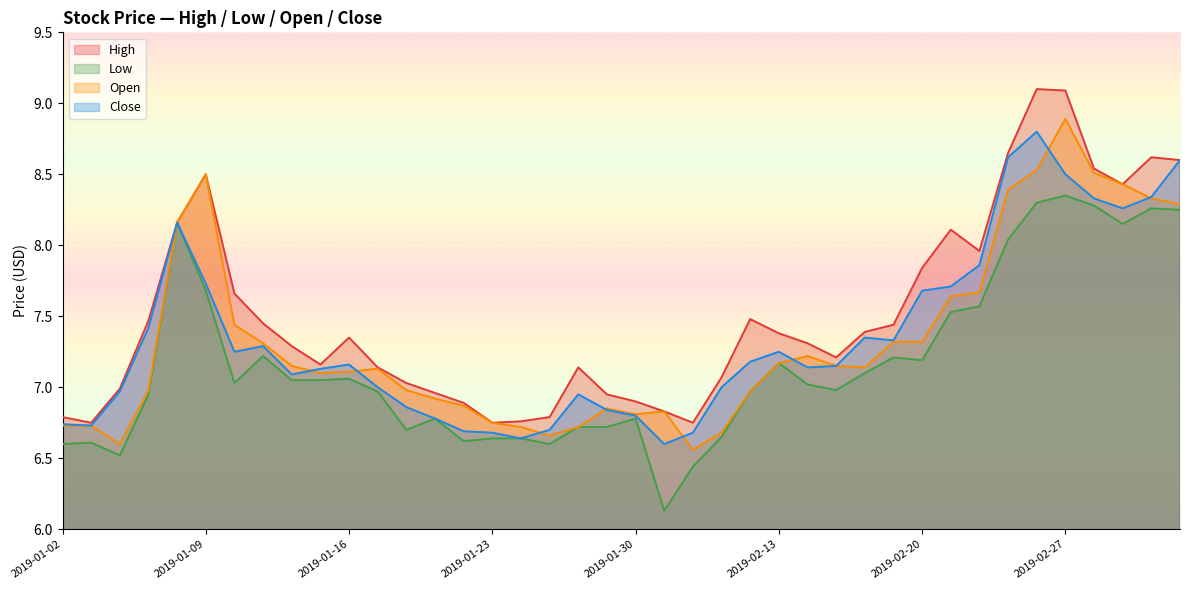

Which has a higher value, 2019-01-22 or 2019-02-14?

2019-02-14